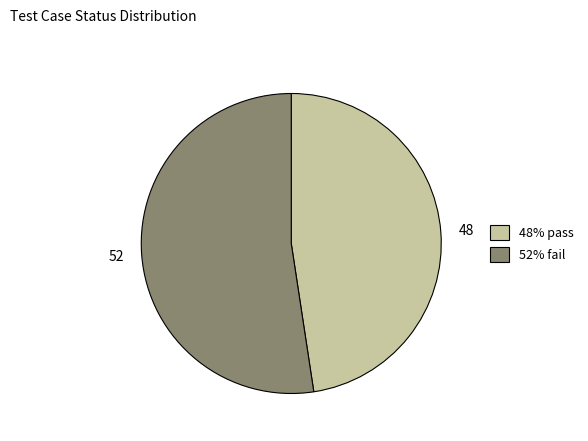

Is it true that 48 is 42% of the pie?

False